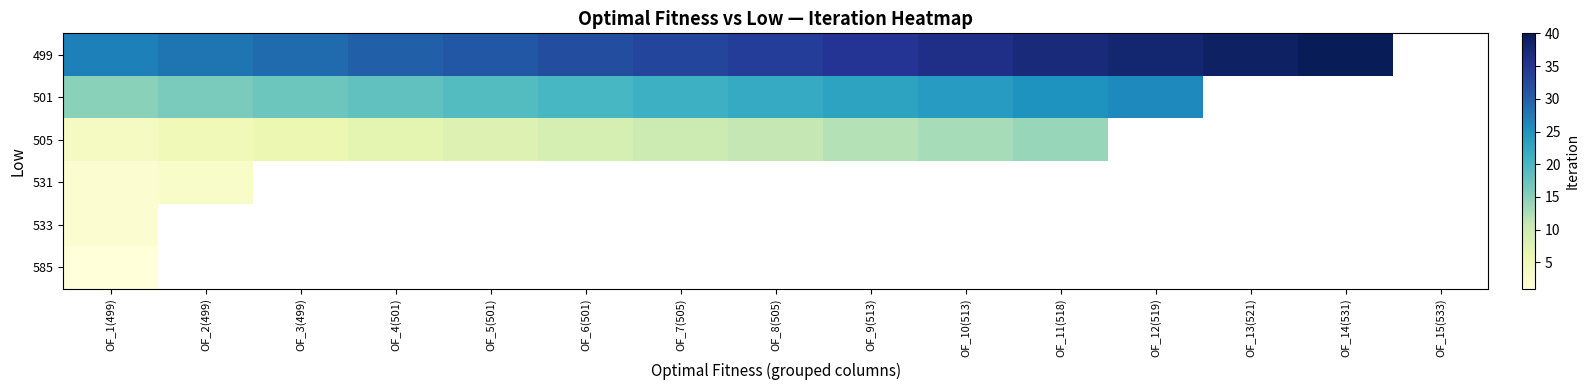

What is the difference between the 501 values at OF_12(519) and OF_2(499)?

10.0